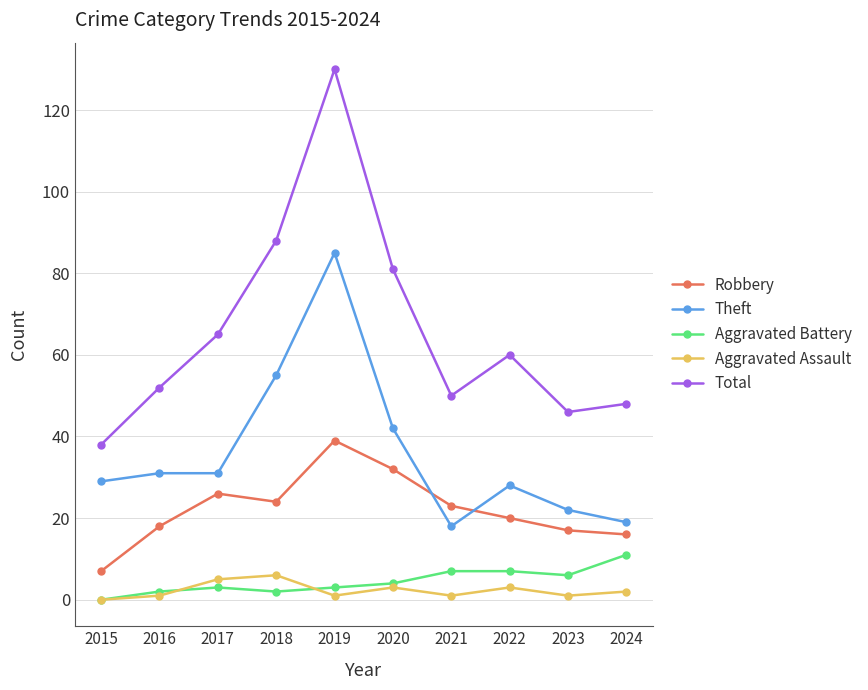

True or false: Aggravated Assault has more than 0 points higher than both neighbors.

True